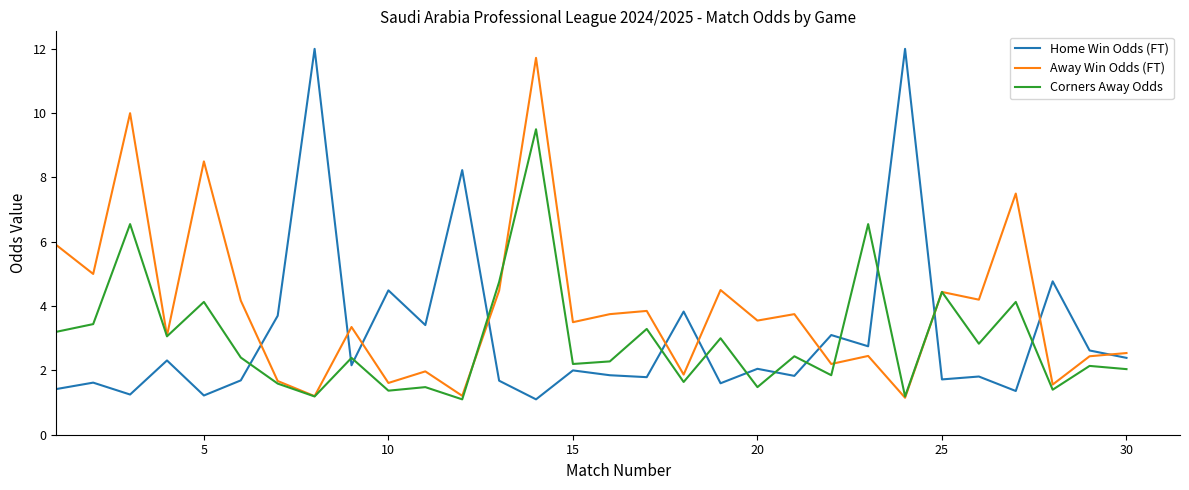

True or false: Away Win Odds (FT) and Home Win Odds (FT) cross at least once.

True